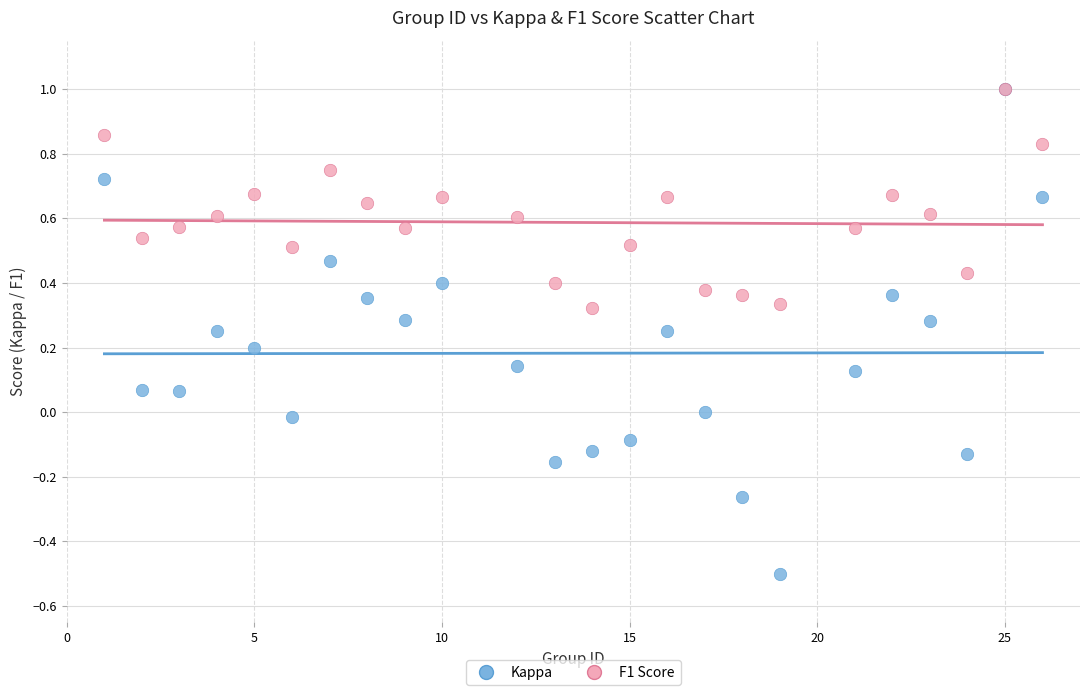

What are all the series names shown in the legend?

Kappa, F1 Score